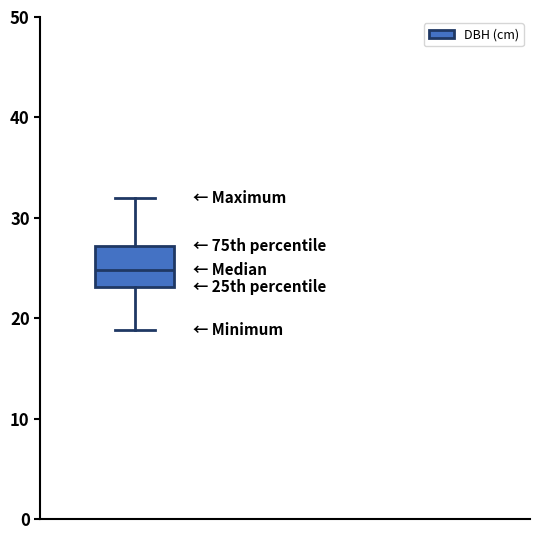

Read this box plot against the y-axis: the position of the median line, the range covered by the box, and the ends of both whiskers. The values are not printed on the chart, so give them approximately, as read against the axis.

median 25, box 23 to 27, whiskers 19 to 32